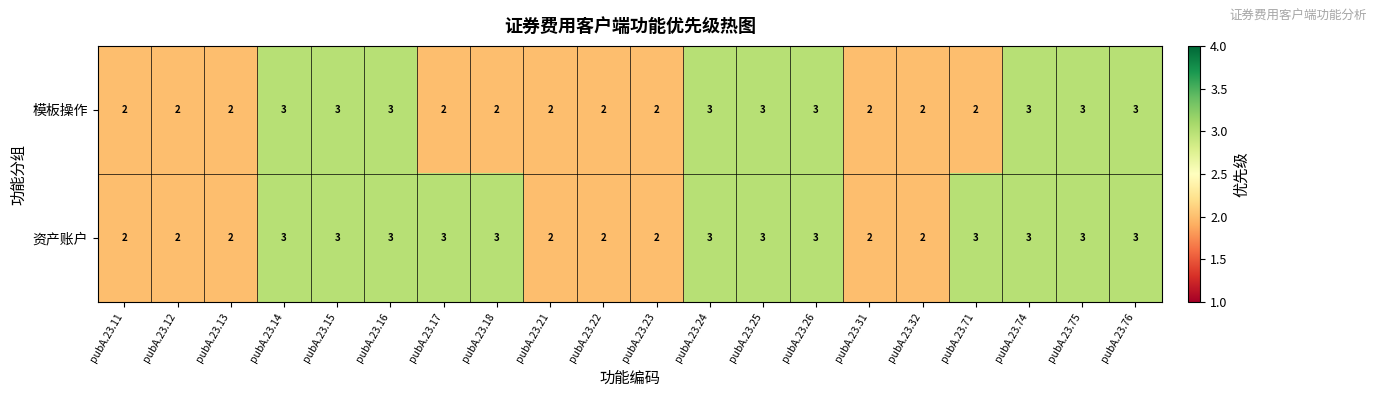

Count the number of categories in the chart.

20